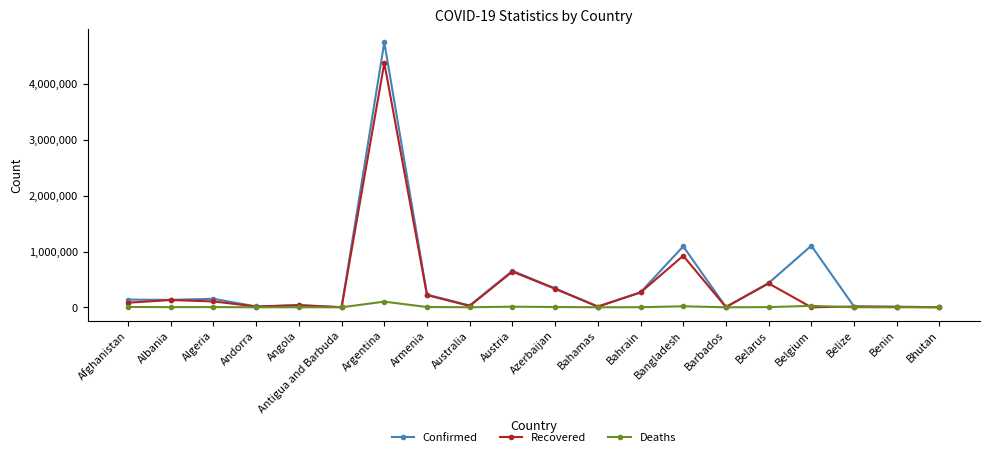

What is the difference between the second highest and minimum values in the Confirmed series?

1102145